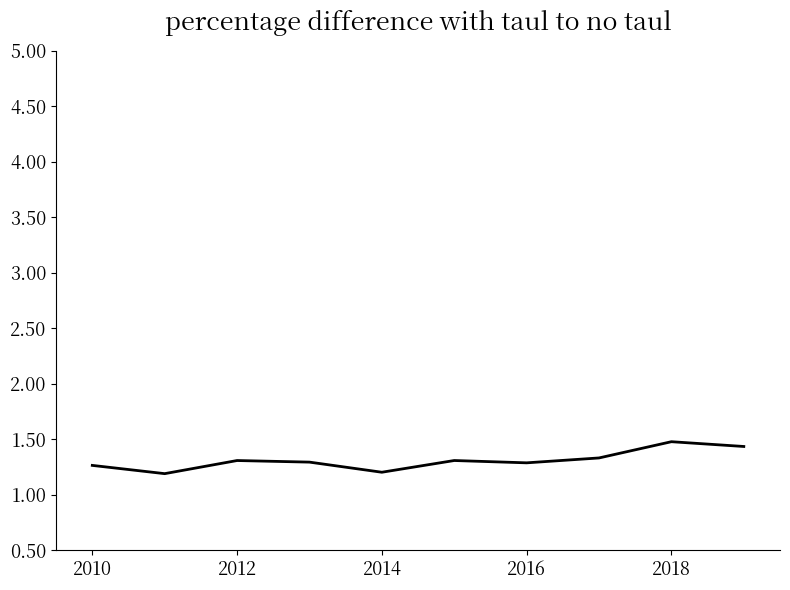

What is the maximum value shown in the chart?

1.5